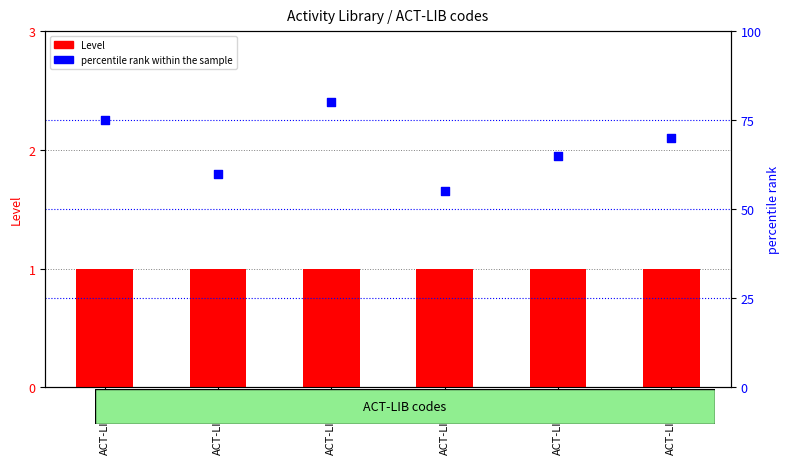

Which series has the widest spread of Y values?

percentile rank within the sample